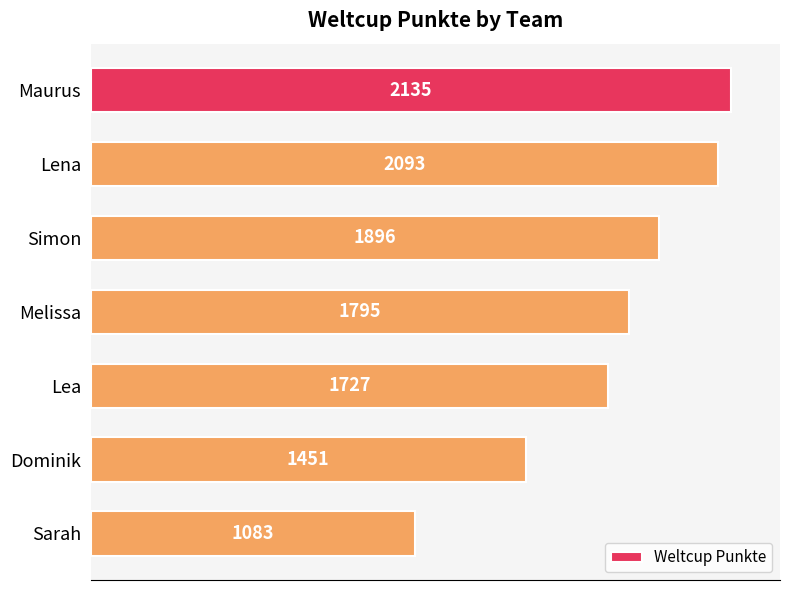

Reading top to bottom, list all the values displayed in this chart.

Maurus=2135	Lena=2093	Simon=1896	Melissa=1795	Lea=1727	Dominik=1451	Sarah=1083